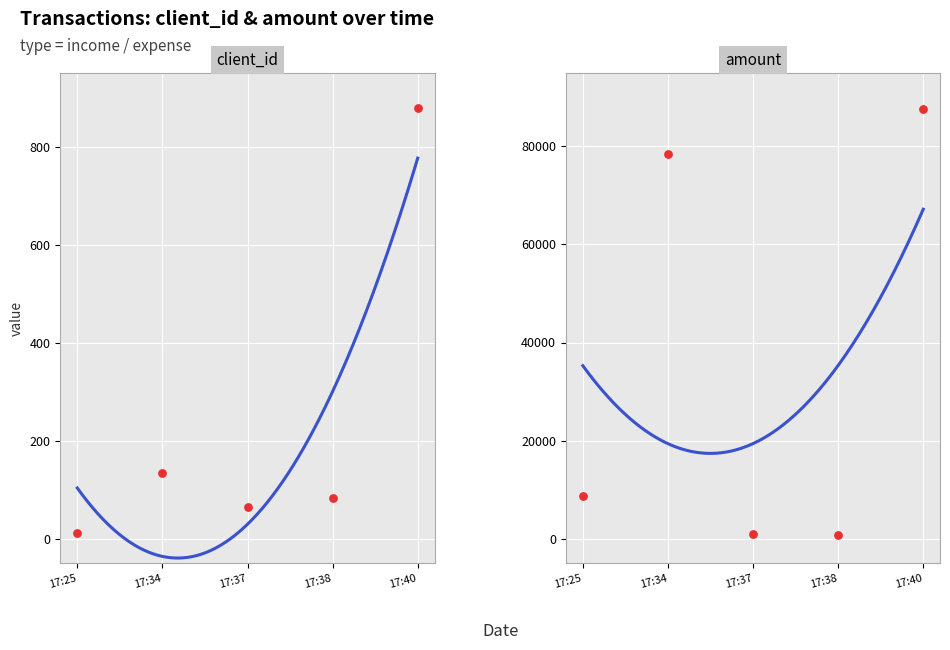

Is the value of client_id at 17:25 greater than the value of amount at 17:25?

No